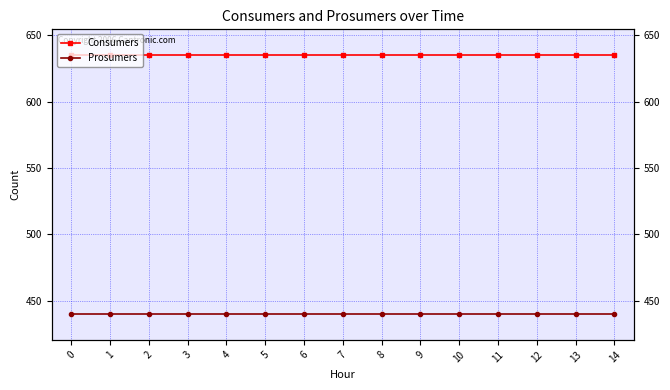

What is the spread (max minus min) of values at 2?

195